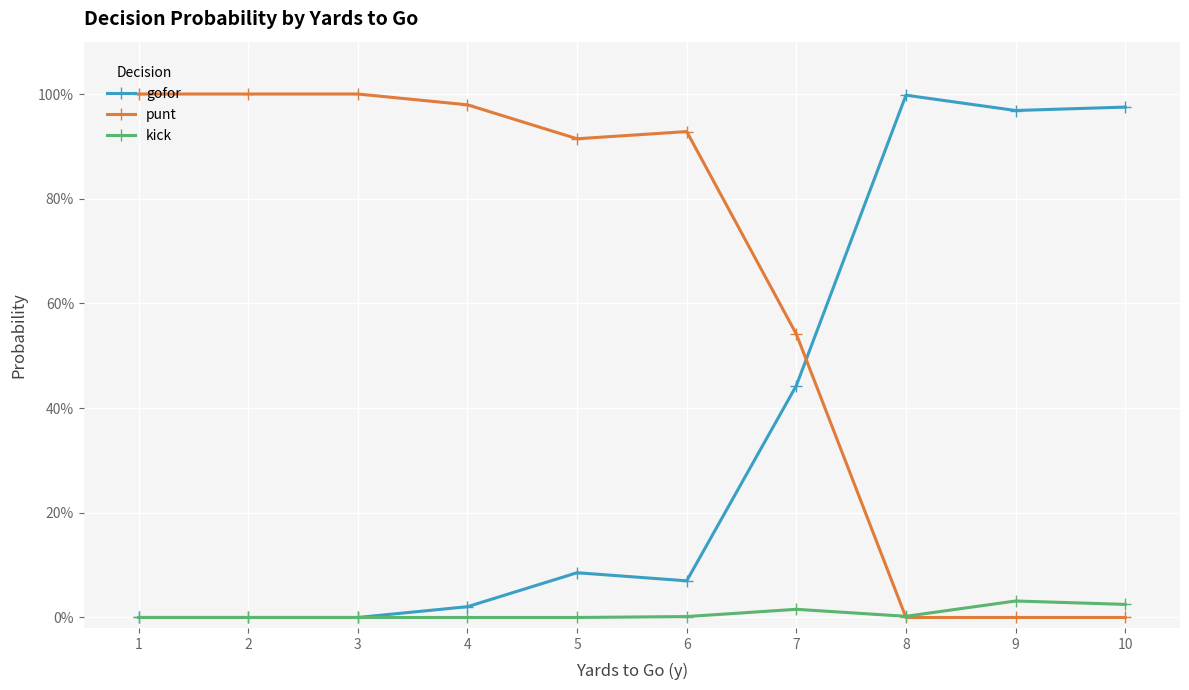

What is the value of the punt point at the 3rd from the left?

1.0